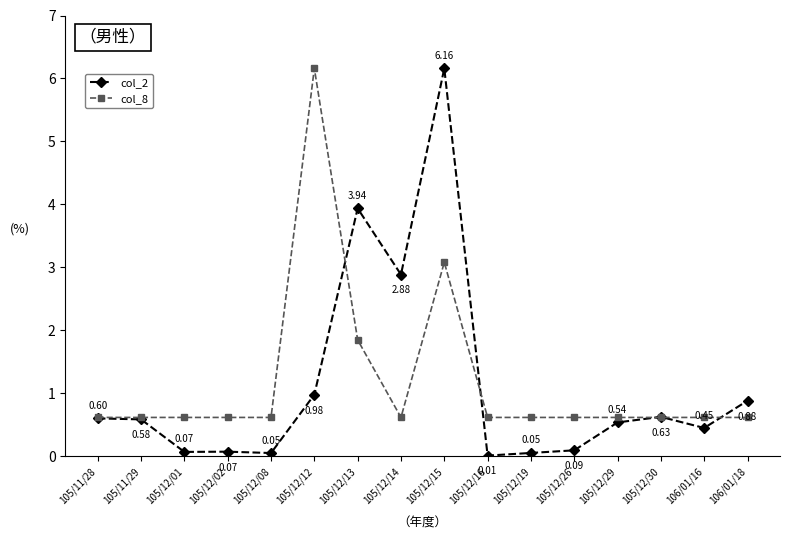

What is the difference between the maximum and second lowest values in the col_2 series?

6.1